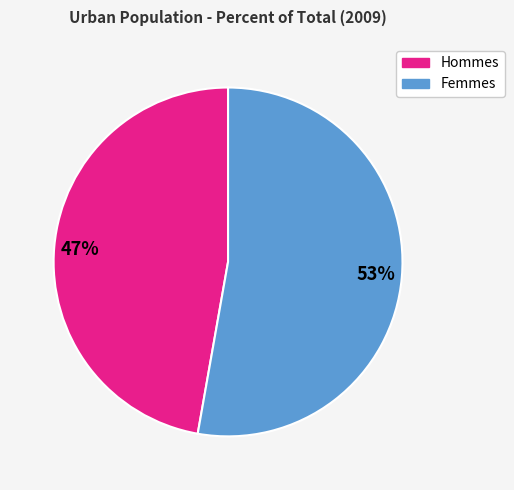

Is there a majority slice in this chart?

Yes